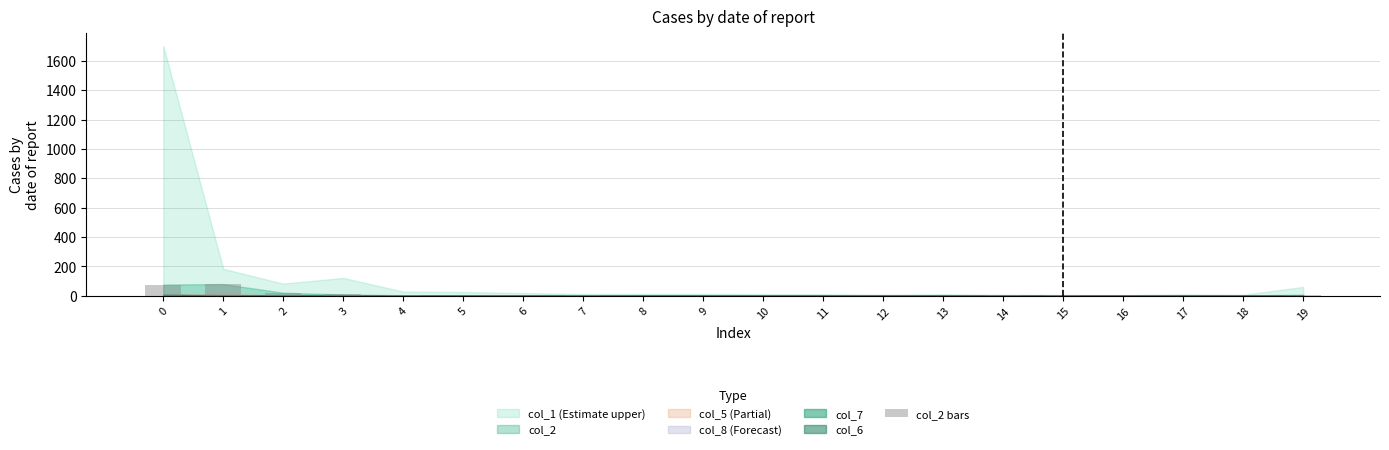

What is the sum of all values?

205